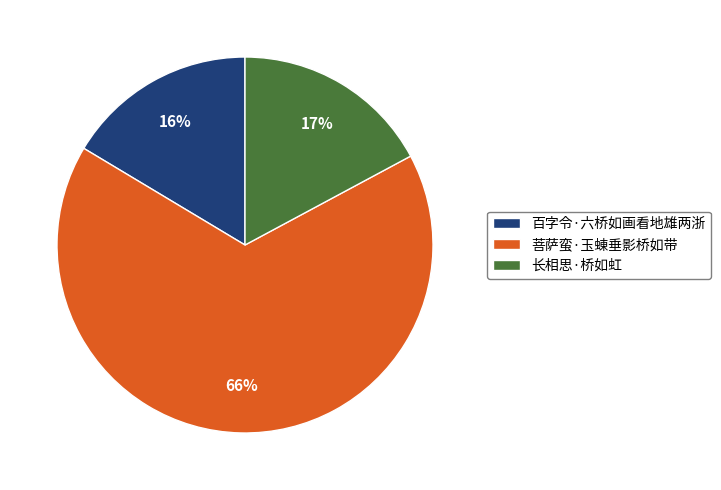

To the nearest percent, what is the average slice percentage?

33%